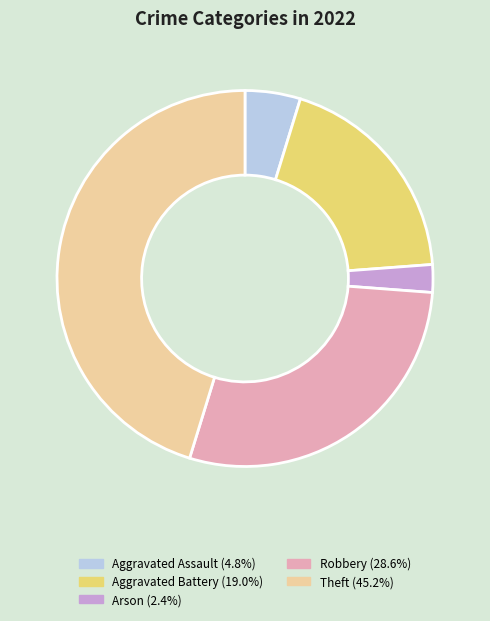

Does Theft account for over 50% of the chart?

No